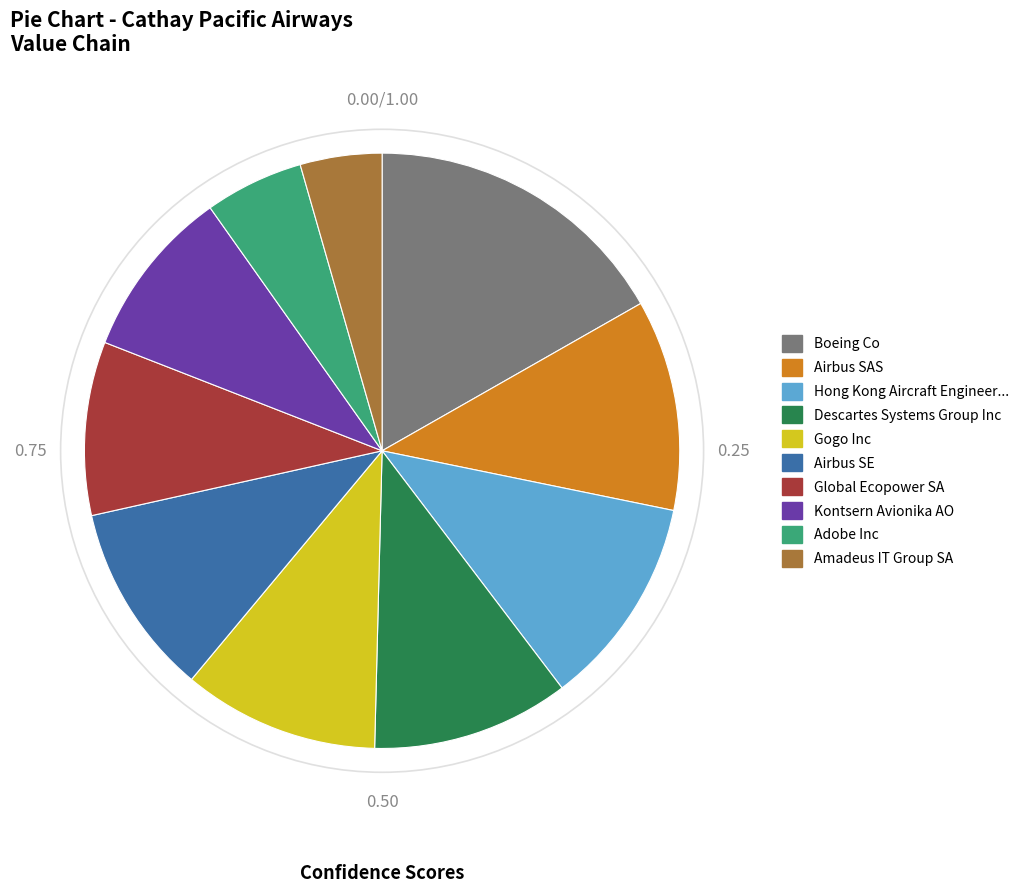

What is the largest slice in the pie chart?

Boeing Co